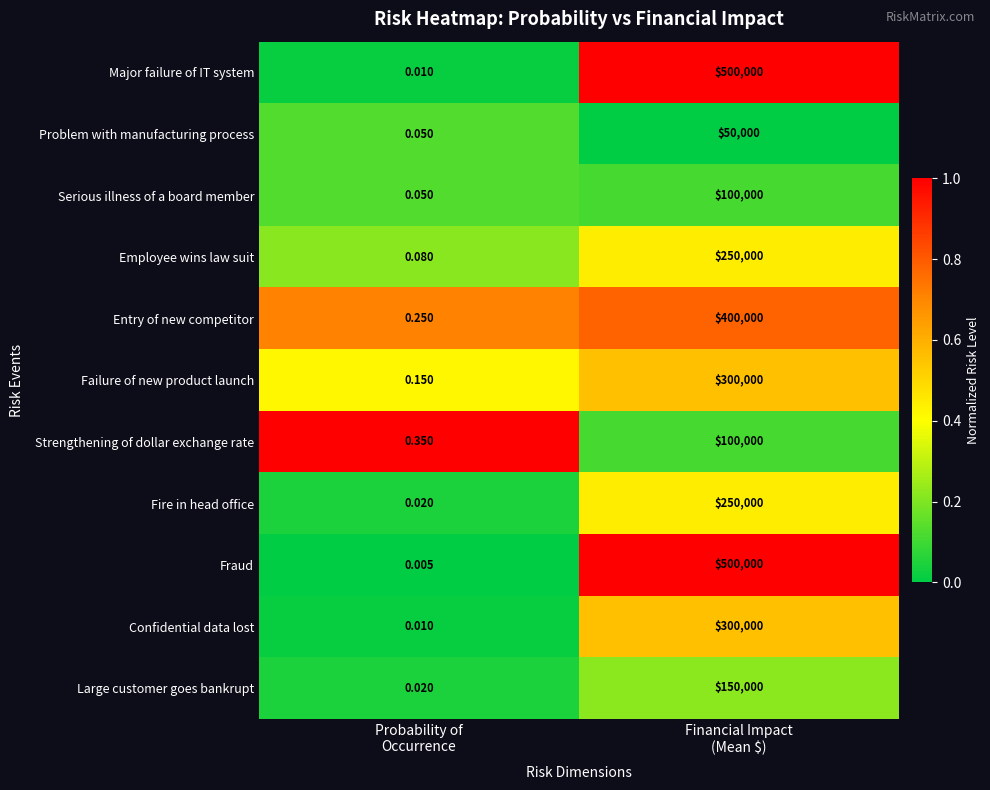

Which series has the widest spread of values?

Fraud